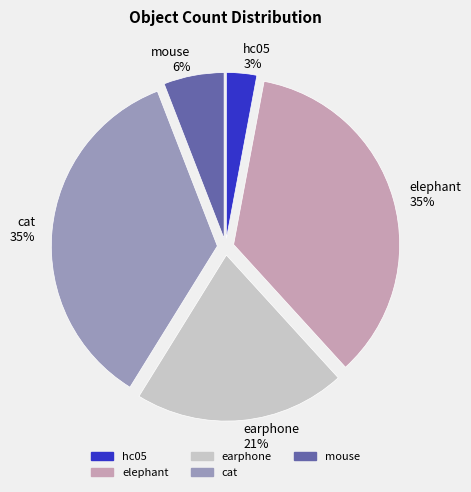

To the nearest percent, what is the average slice percentage?

20%